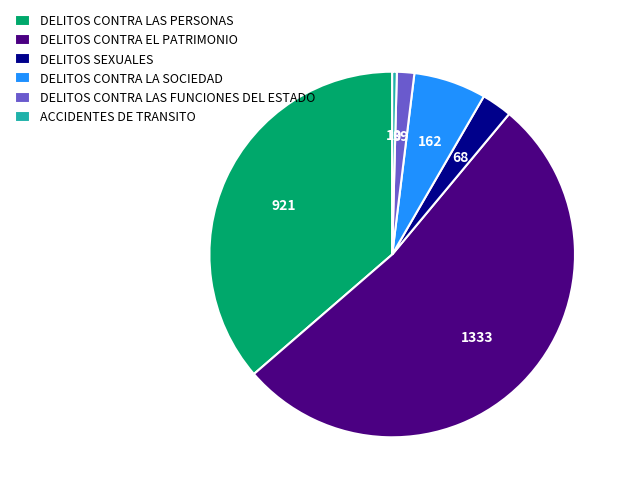

Is there any slice that represents more than half of the pie?

Yes